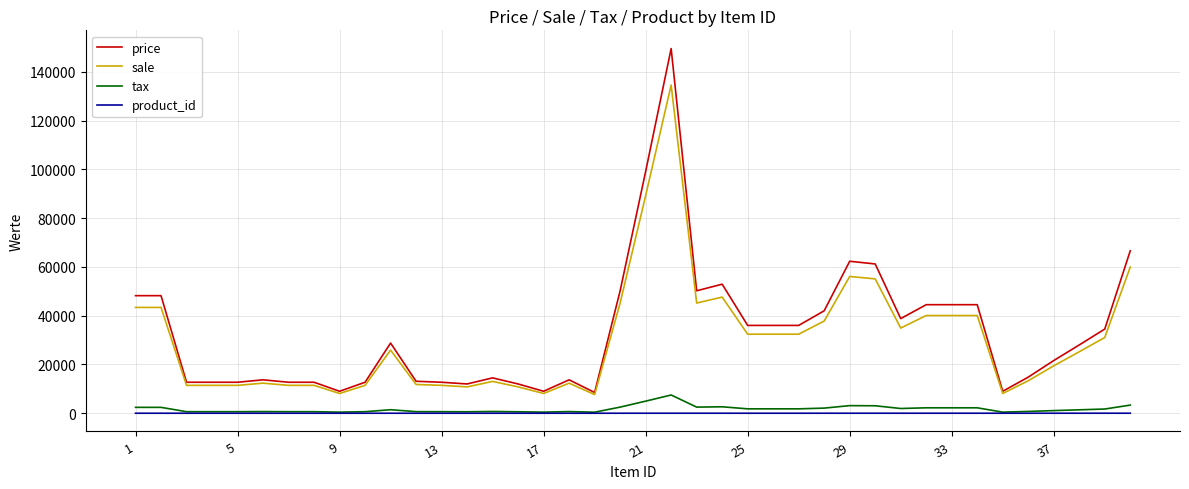

What is the highest value of the tax series?

7475